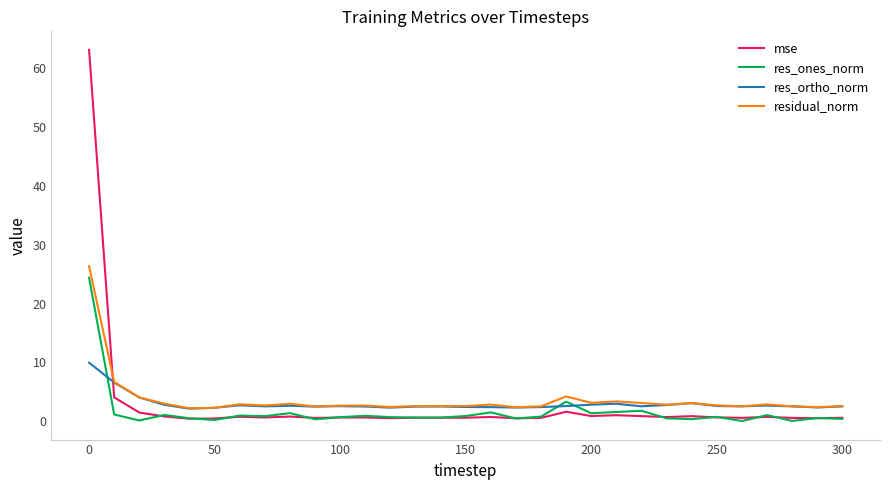

What is the difference between the maximum and minimum values in the residual_norm series?

24.1